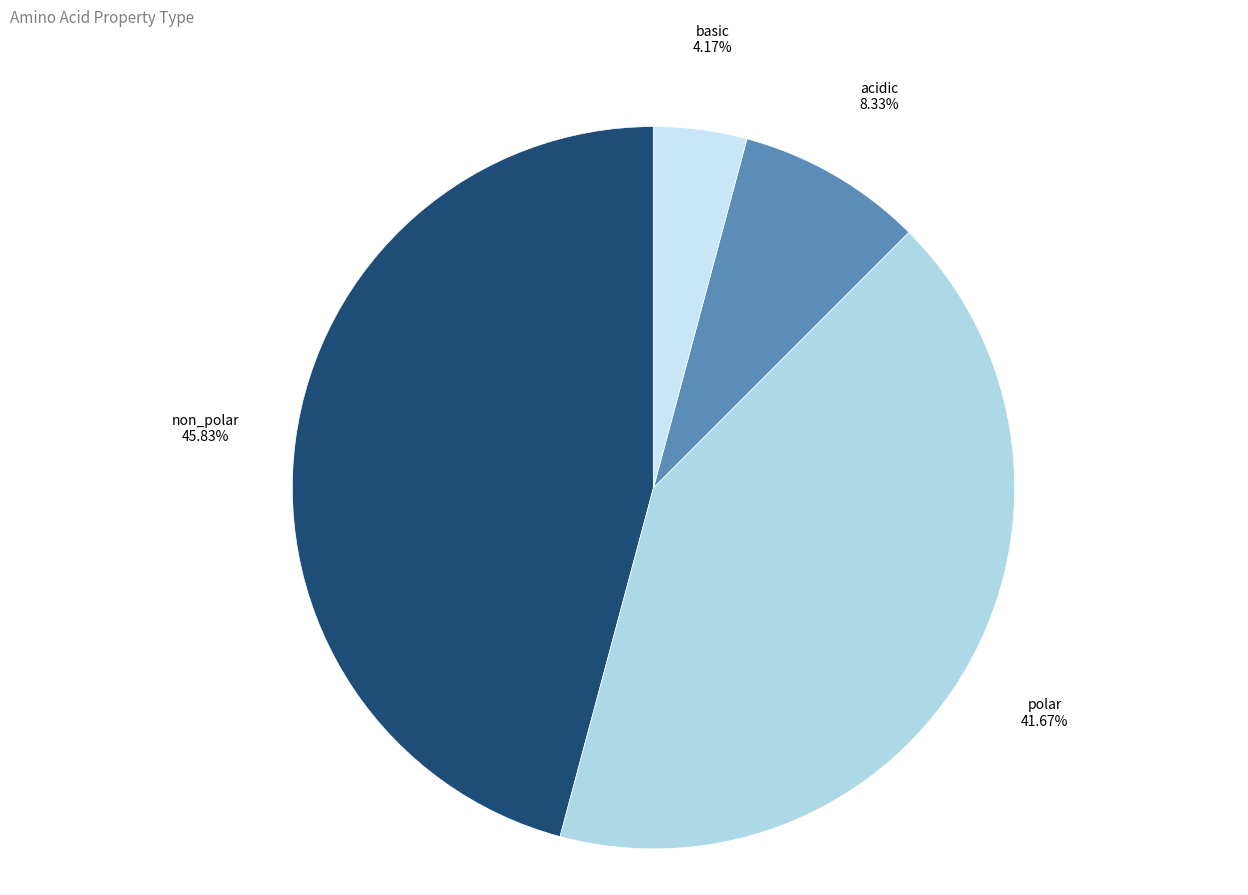

Is basic the majority of the pie?

No